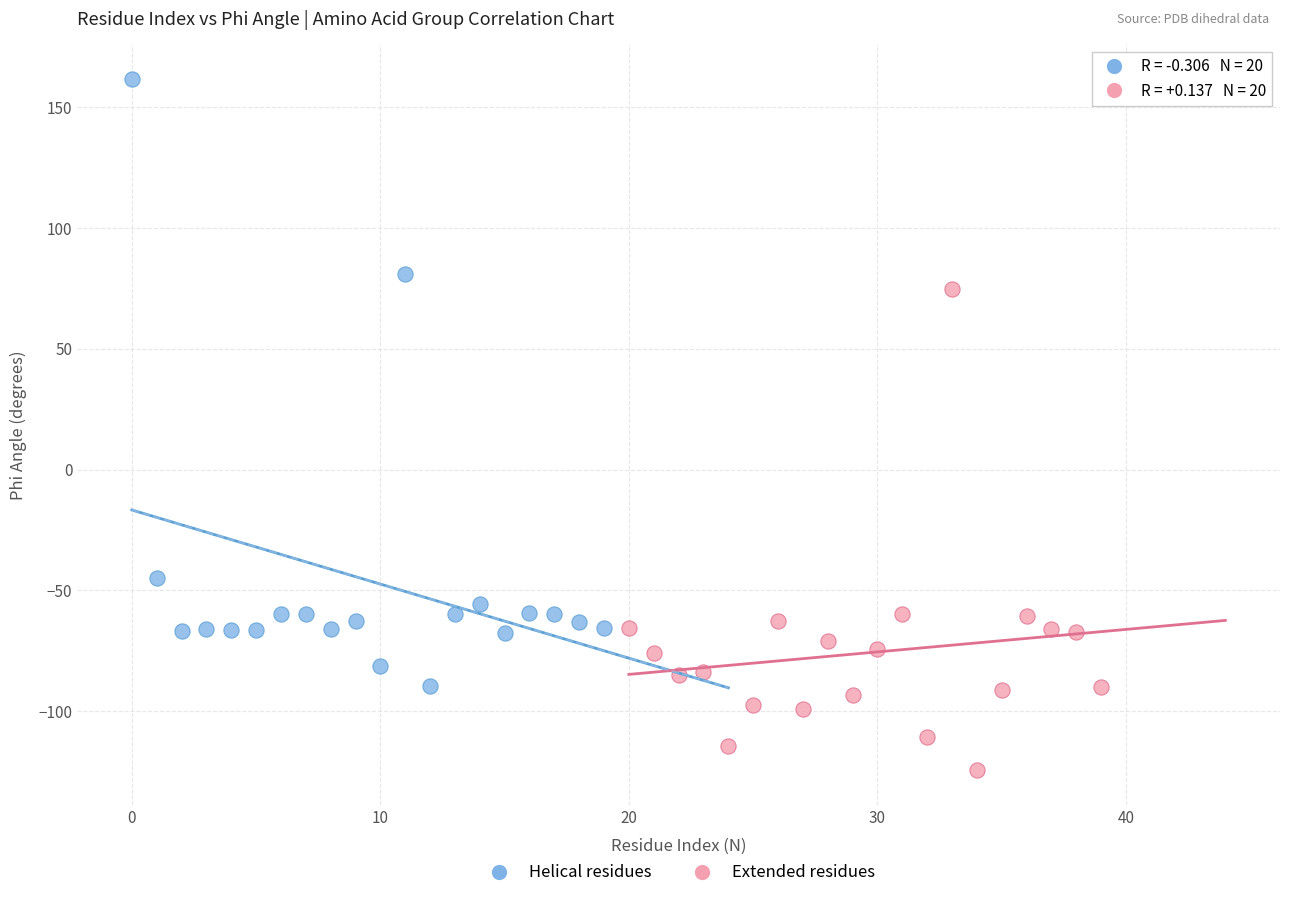

Which series has the largest Y range (max minus min)?

Helical residues